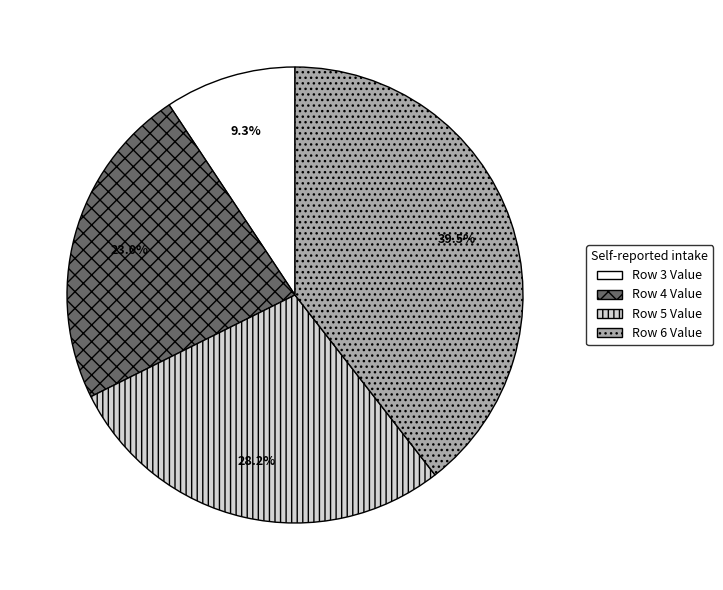

Is there a majority slice in this chart?

No